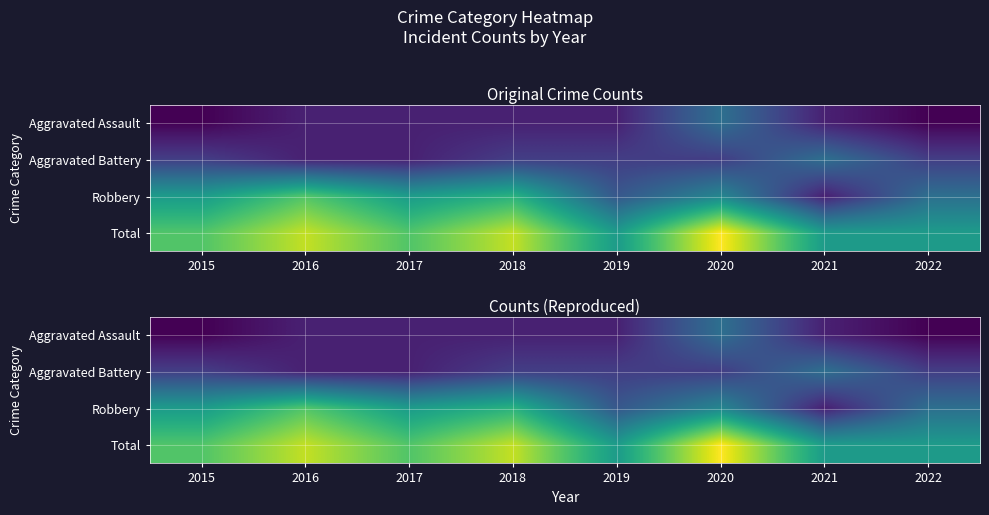

Which category has the highest value in the Robbery series?

2016